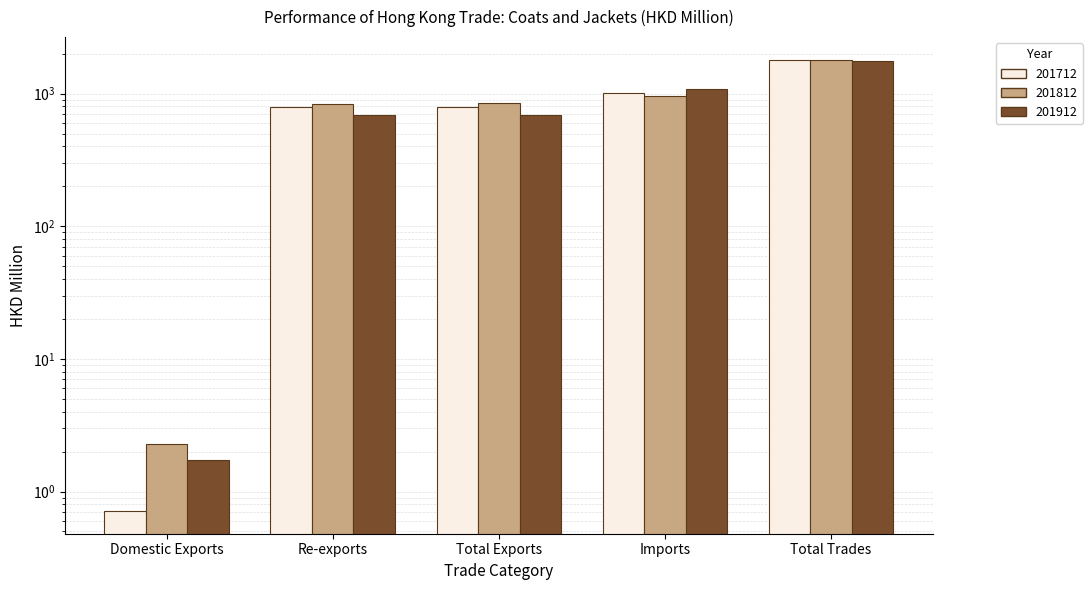

Reading left to right, extract all data points from this chart.

201712: Domestic Exports=0.7	Re-exports=787.0	Total Exports=787.7	Imports=1003.8	Total Trades=1791.6
201812: Domestic Exports=2.3	Re-exports=841.6	Total Exports=843.8	Imports=957.9	Total Trades=1801.8
201912: Domestic Exports=1.7	Re-exports=692.9	Total Exports=694.7	Imports=1080.7	Total Trades=1775.3